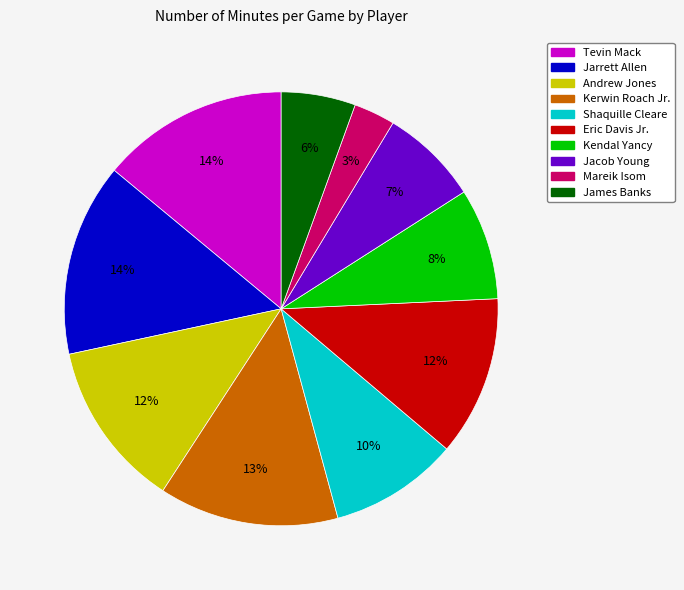

To the nearest percent, what is the average slice percentage?

10%